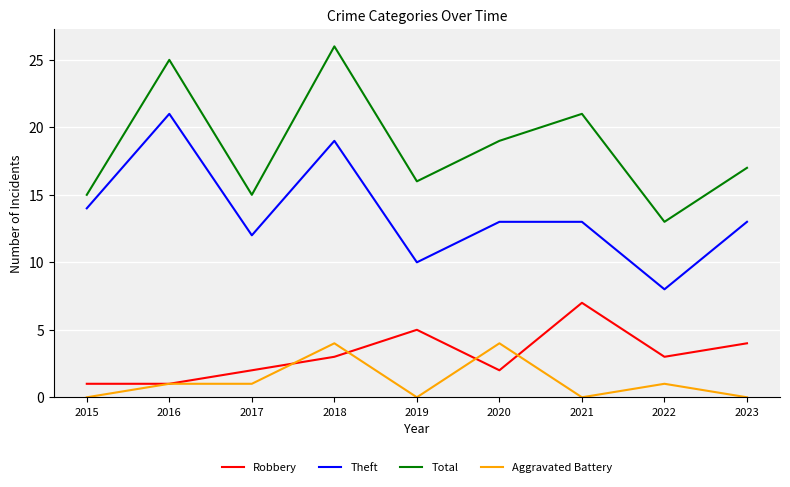

True or false: Aggravated Battery has a value of 0 at 2015.

True